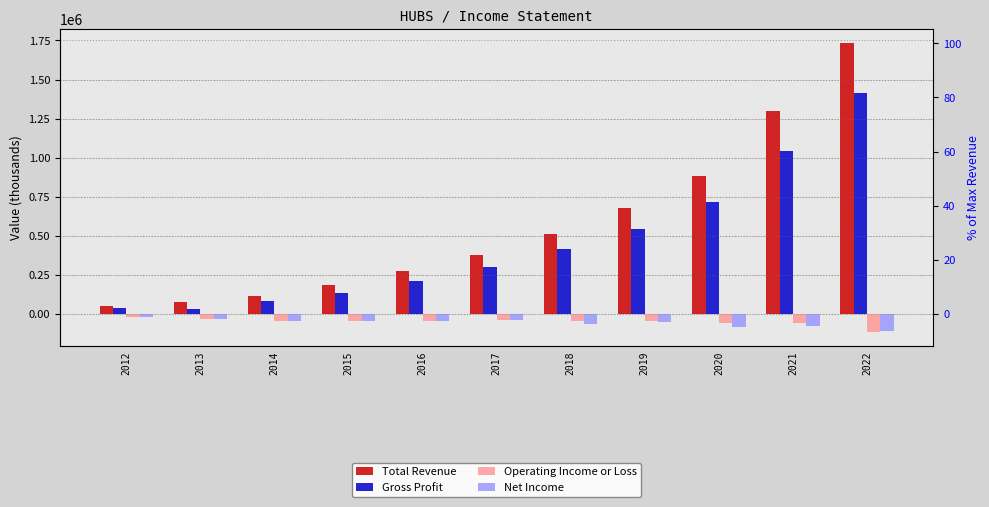

Is the value of Gross Profit at 2022 greater than the value of Operating Income or Loss at 2022?

Yes